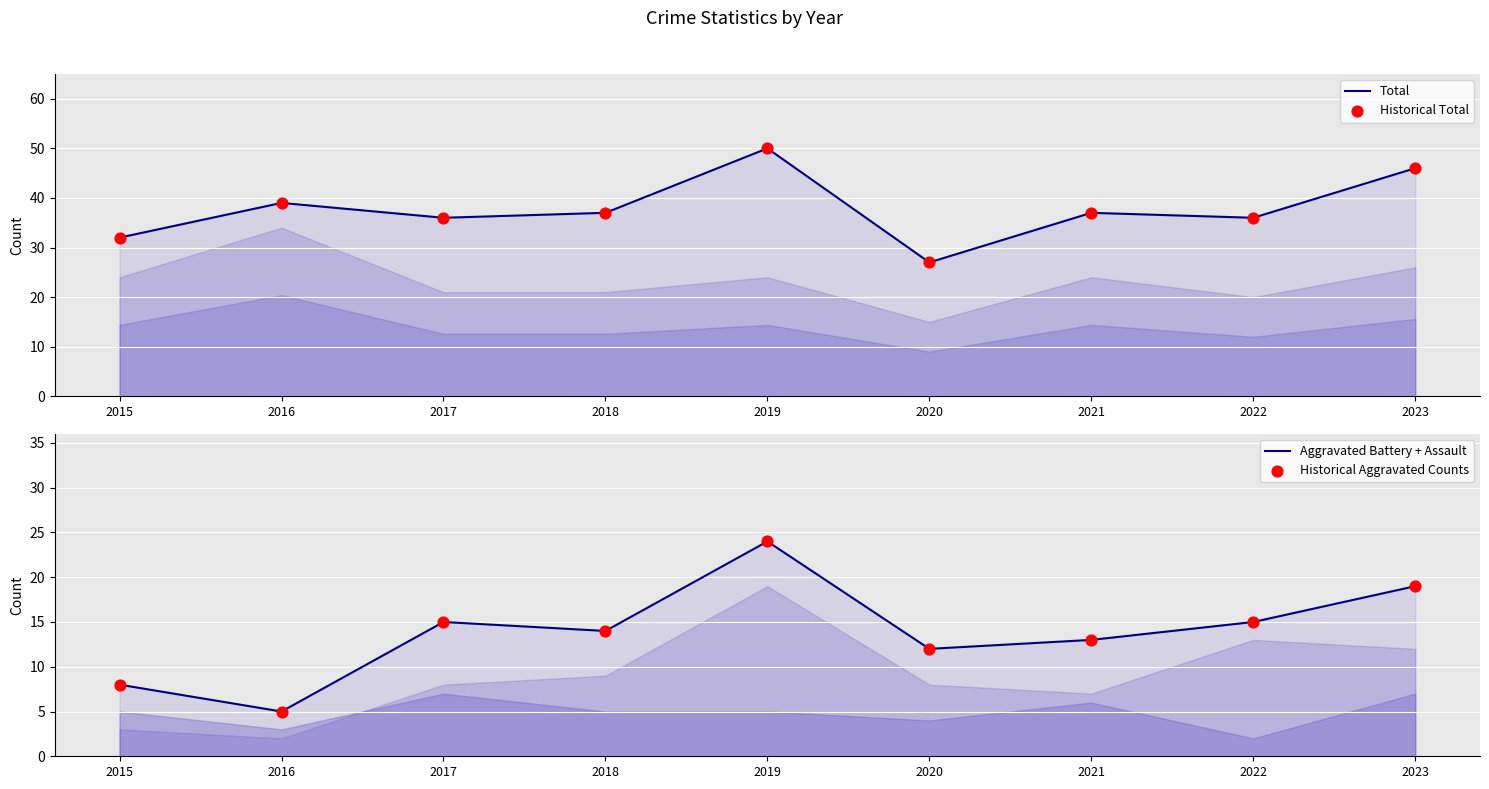

Which series has the largest total across all categories?

Total